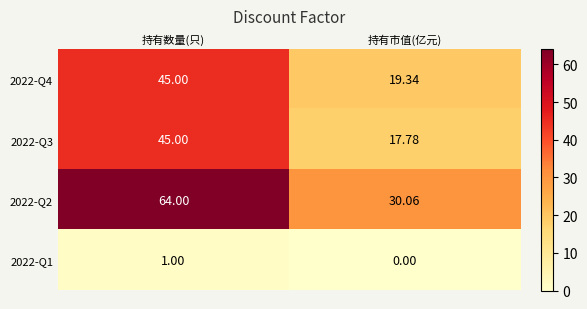

List the labels in order of 2022-Q1 value, smallest first.

持有市值(亿元), 持有数量(只)